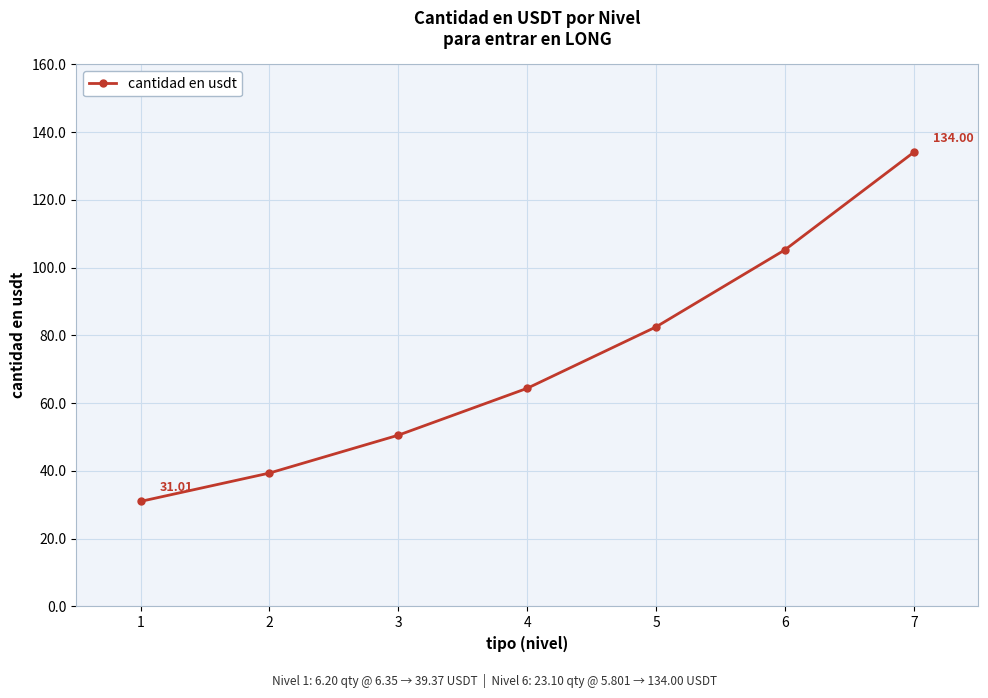

What is the minimum value shown in the chart?

31.0